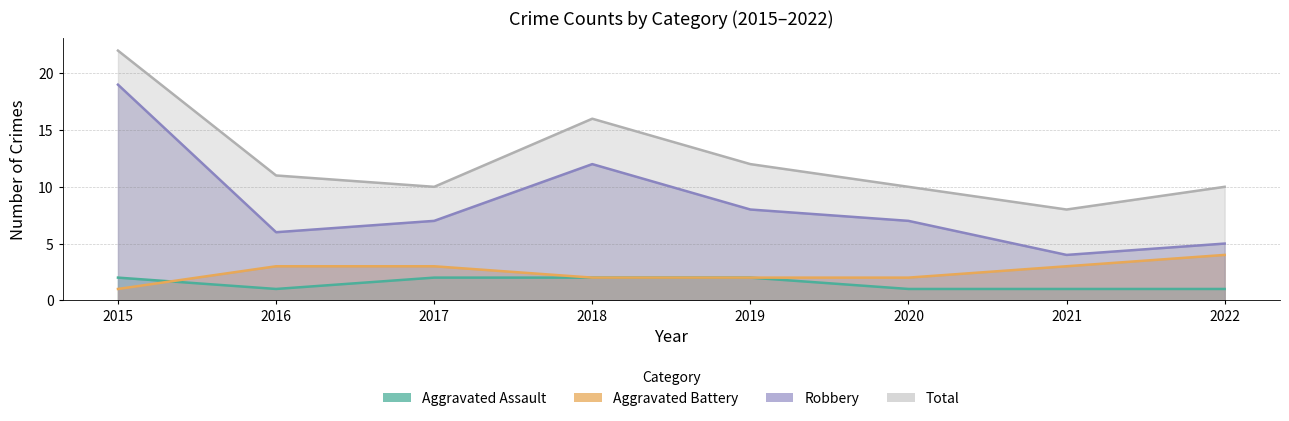

The value of Aggravated Battery at 2019 is 2. True or false?

True